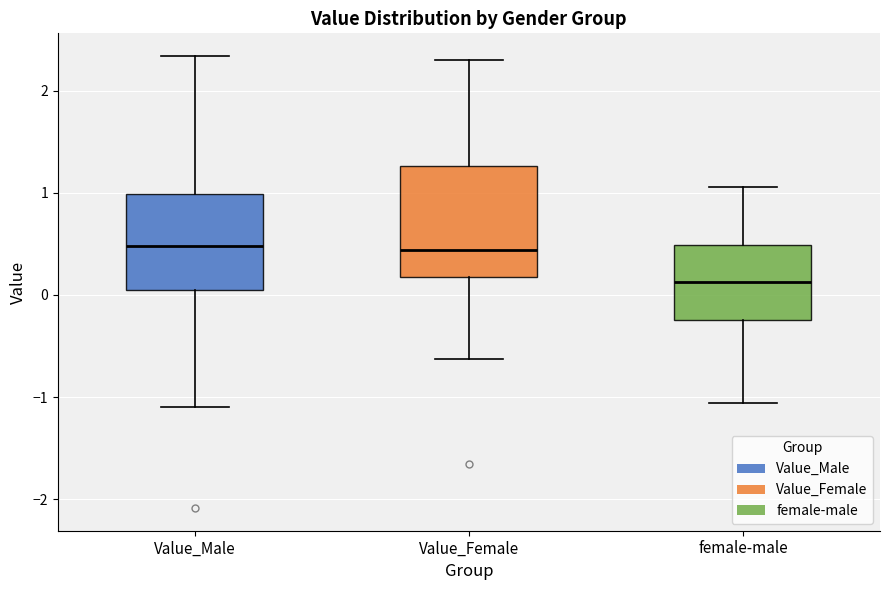

Reading left to right, read every box against the y-axis: the position of its median line, the range the box covers, and the ends of its whiskers. The values are not printed on the chart, so give them approximately, as read against the axis.

Value_Male: median 0.5, box 0.0 to 1.0, whiskers -1.1 to 2.3
Value_Female: median 0.4, box 0.2 to 1.3, whiskers -0.6 to 2.3
female-male: median 0.1, box -0.2 to 0.5, whiskers -1.1 to 1.1